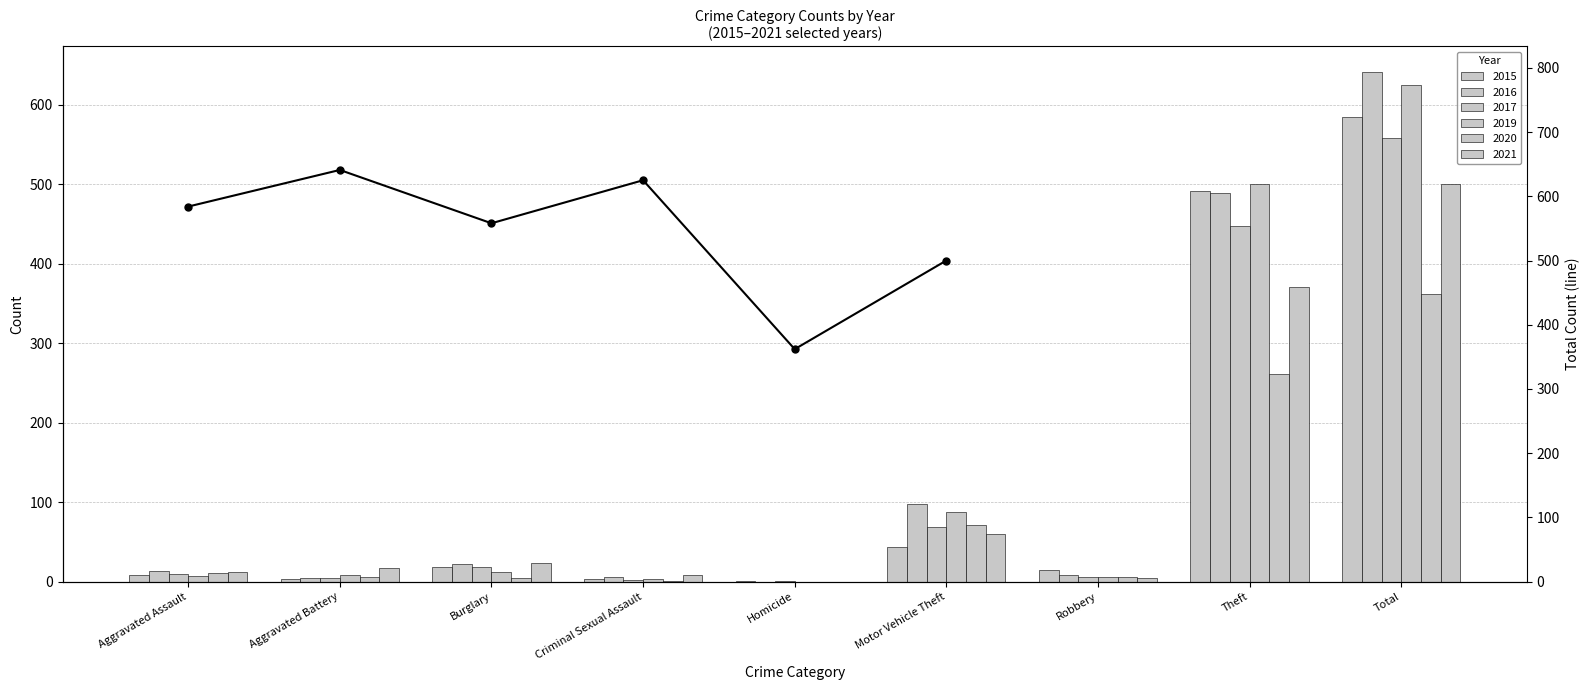

Which category has the lowest value across all series?

Homicide